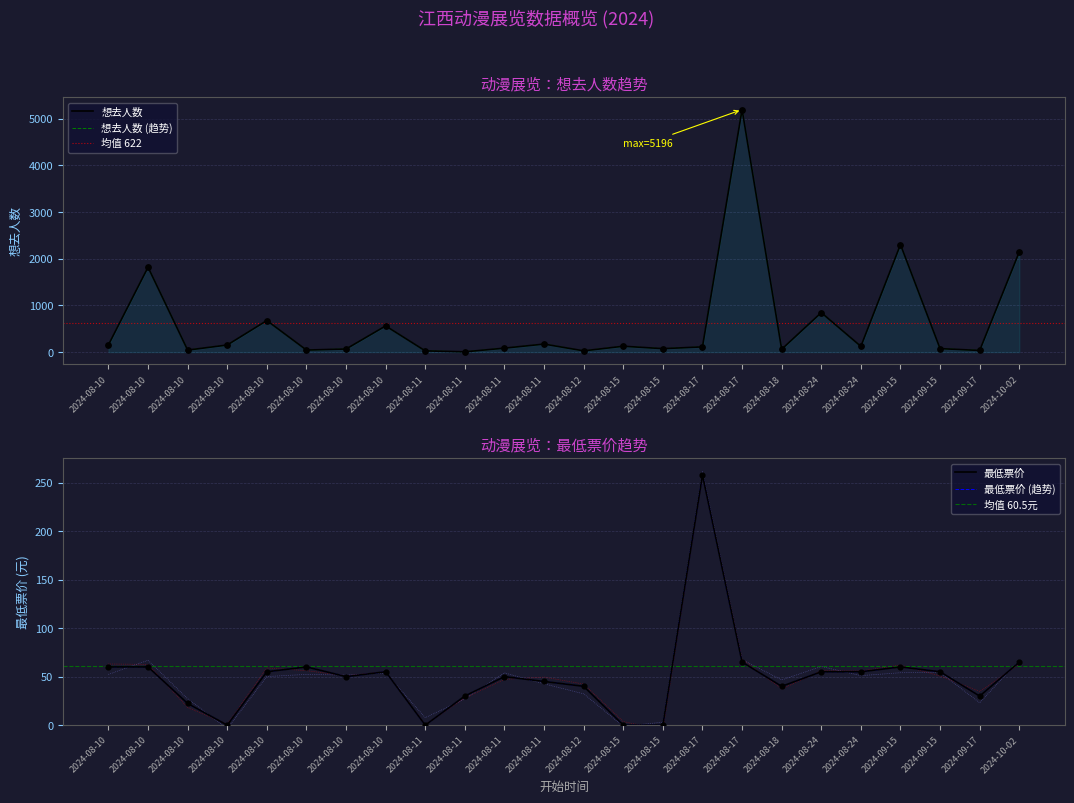

Which series contains the lowest Y value?

最低票价